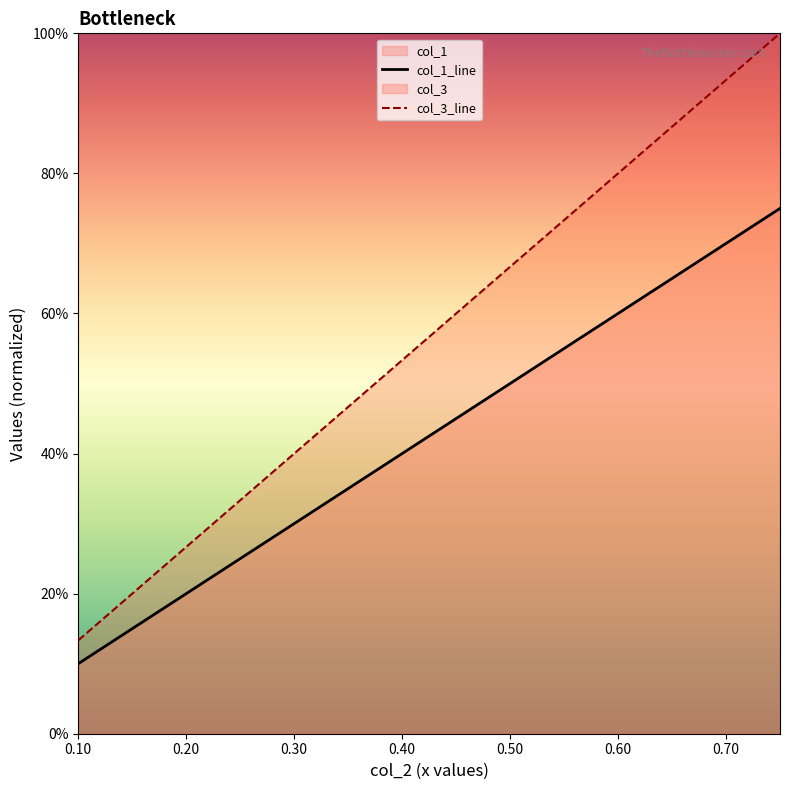

What is the sum of all col_3 values?

2.1